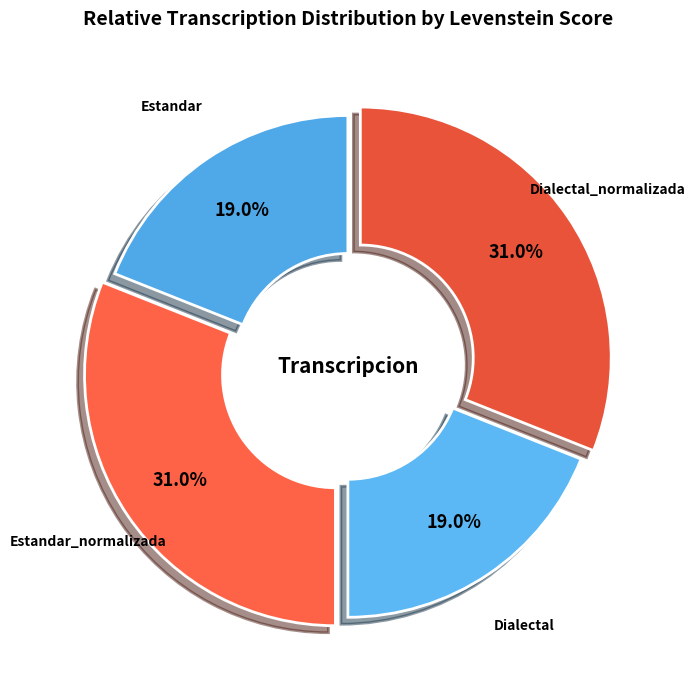

What is the total percentage of Dialectal_normalizada and Estandar_normalizada?

62.0%